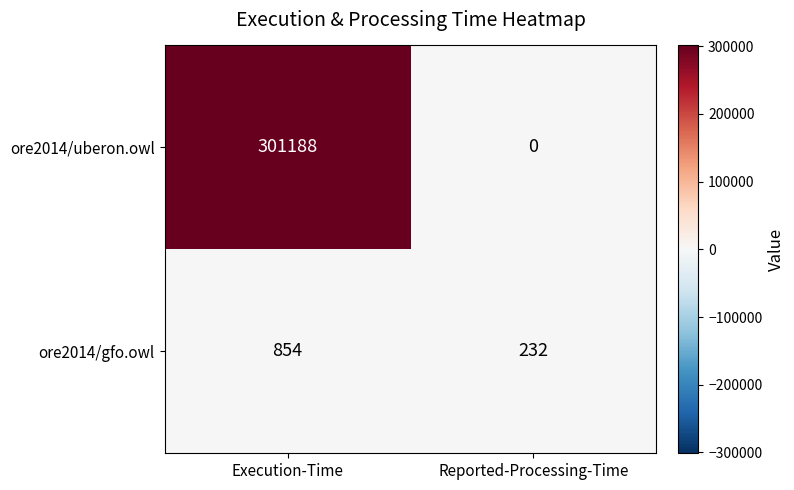

At how many categories does at least one series exceed 87452?

1